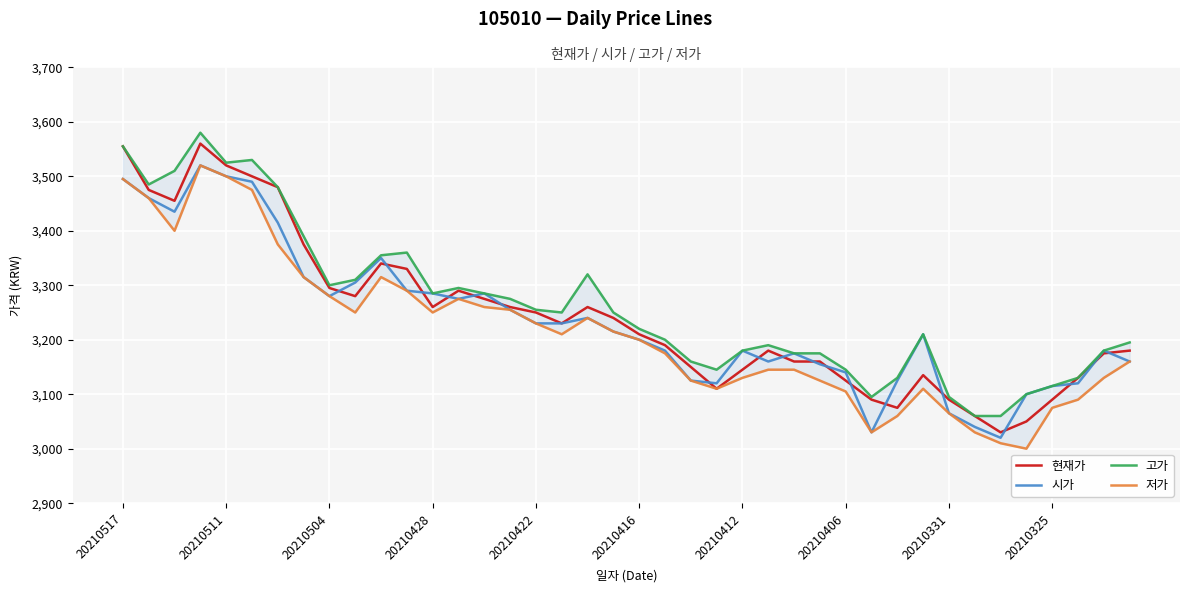

Count the number of categories in the chart.

40